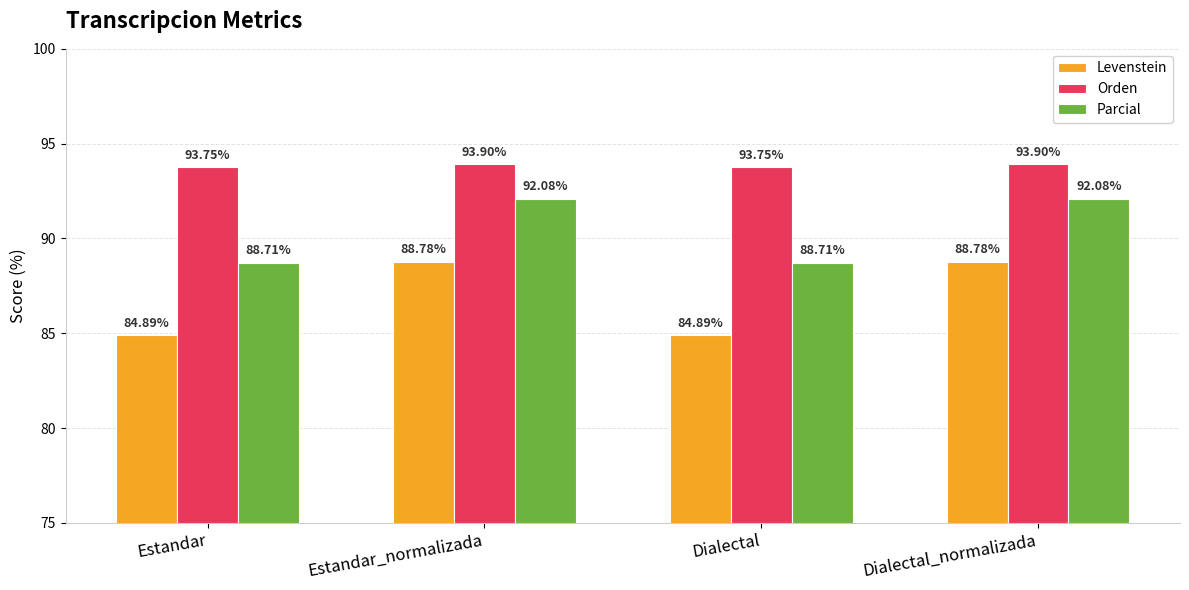

What are all the series names shown in the legend?

Levenstein, Orden, Parcial